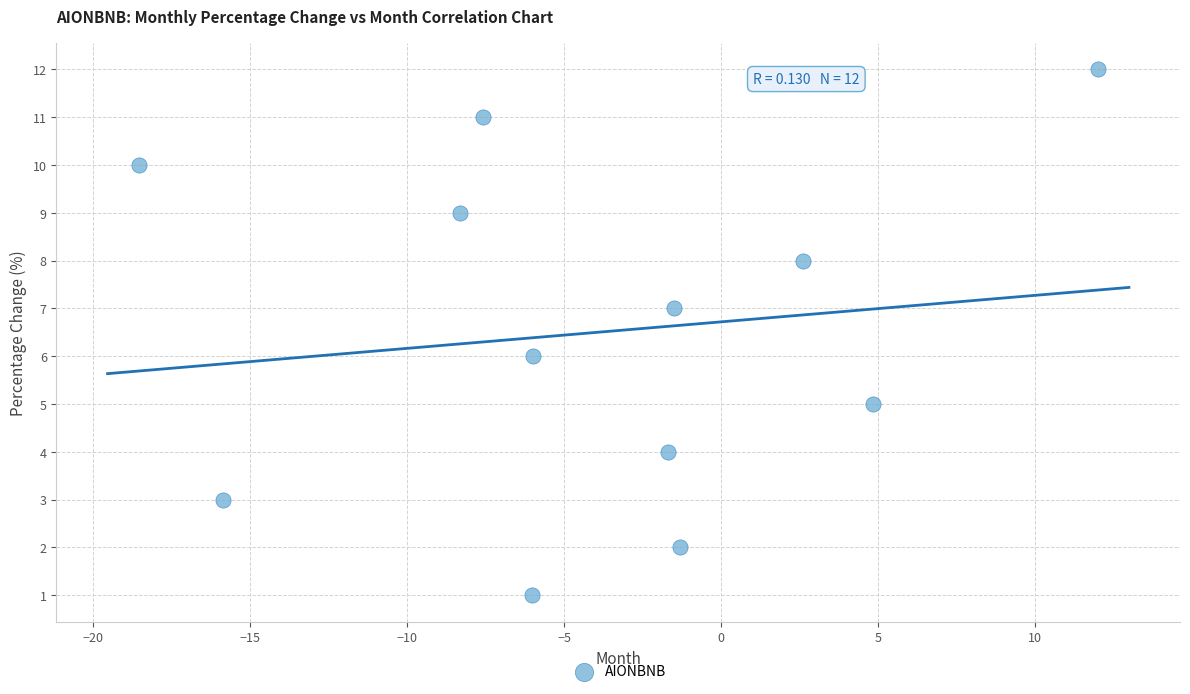

What is the range of Y values (max minus min)?

11